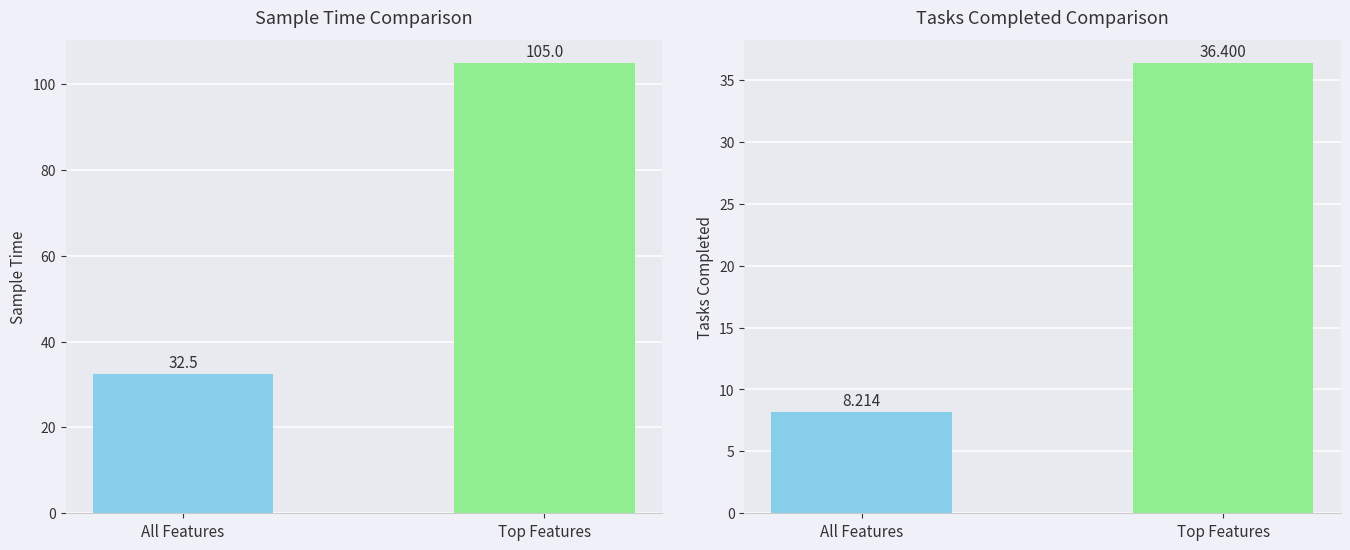

The tasks_completed series shows 61.9 at Top Features. True or false?

False